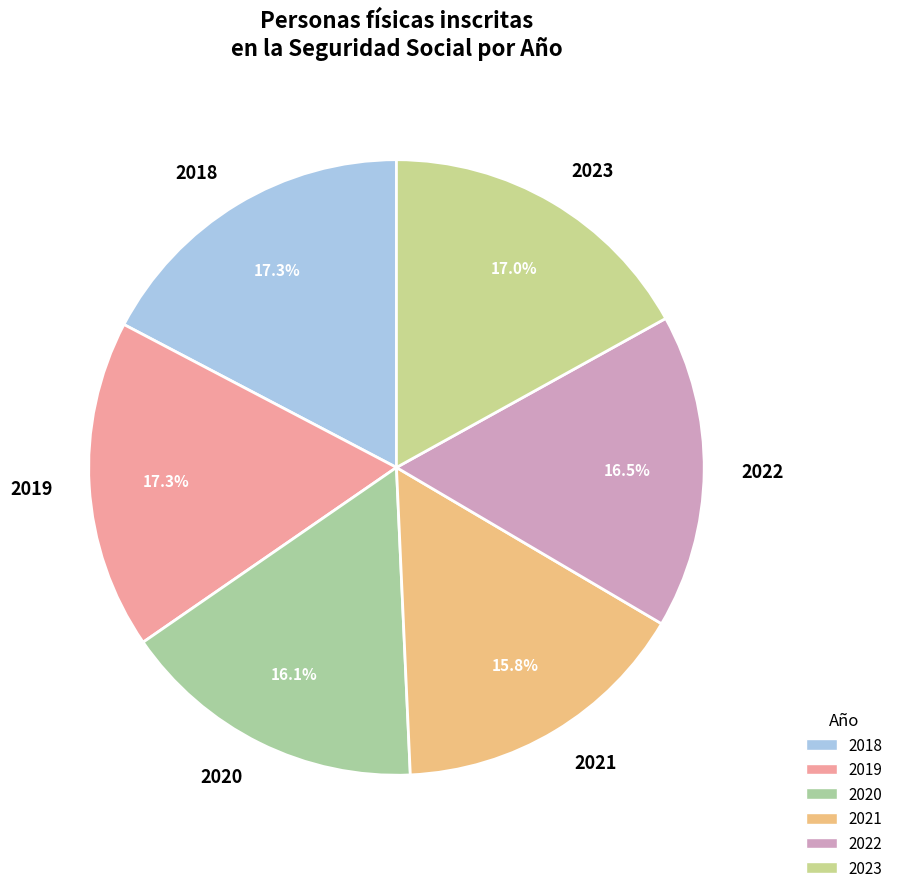

How much of the chart is everything except 2022?

83.5%